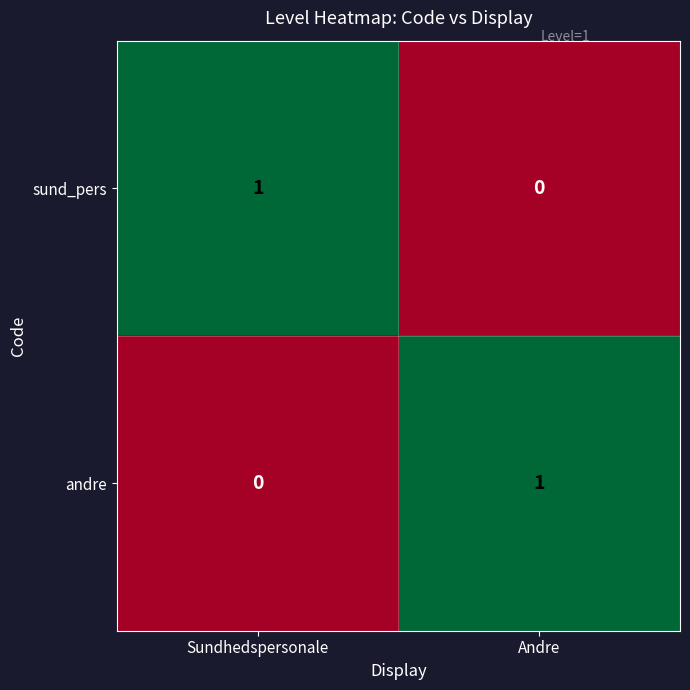

Which series has the largest range (max minus min)?

row_0